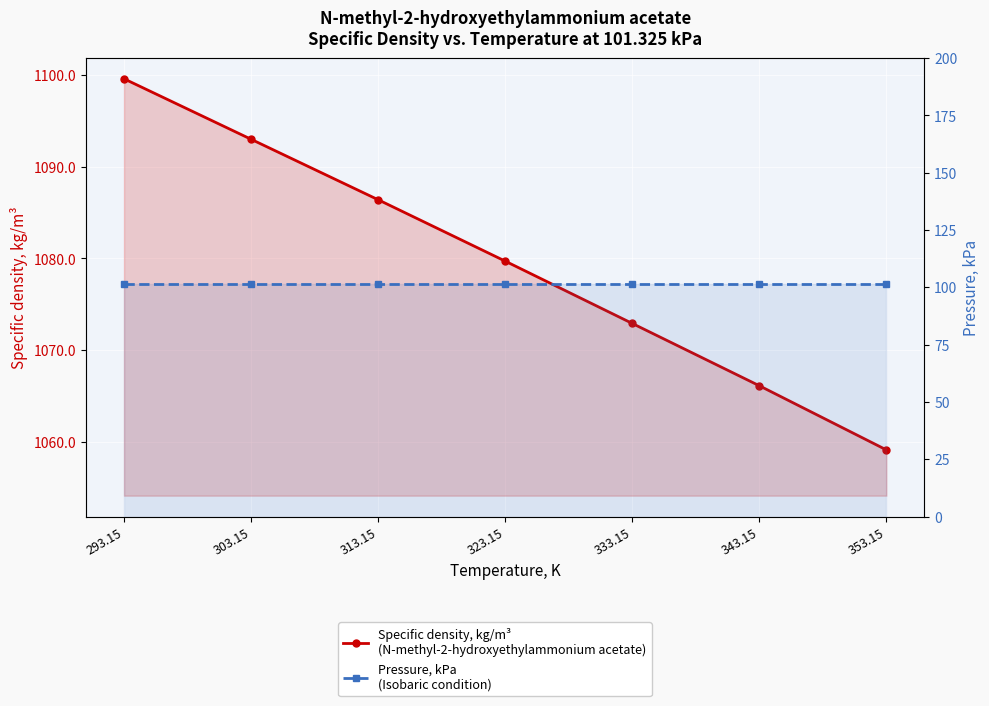

What is the average value of the Pressure, kPa
(Isobaric condition) series?

101.3